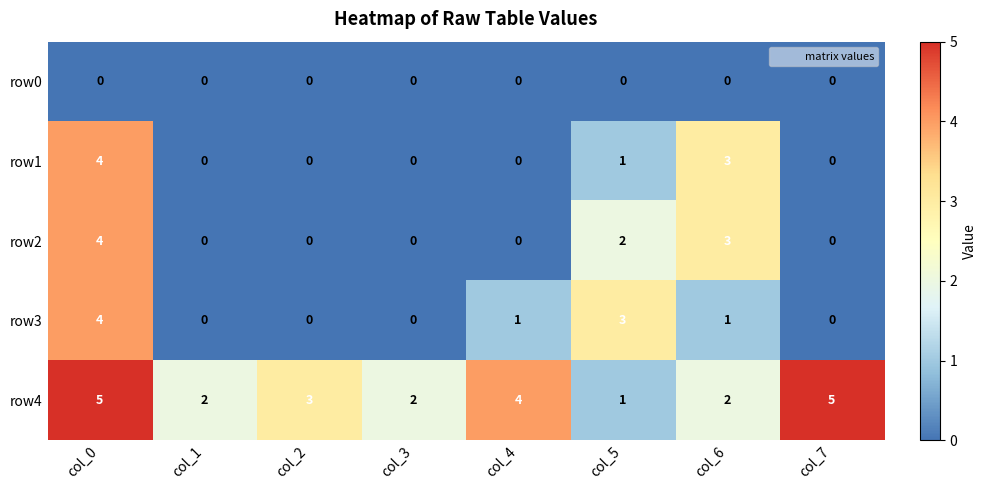

How many series are shown in this chart?

5